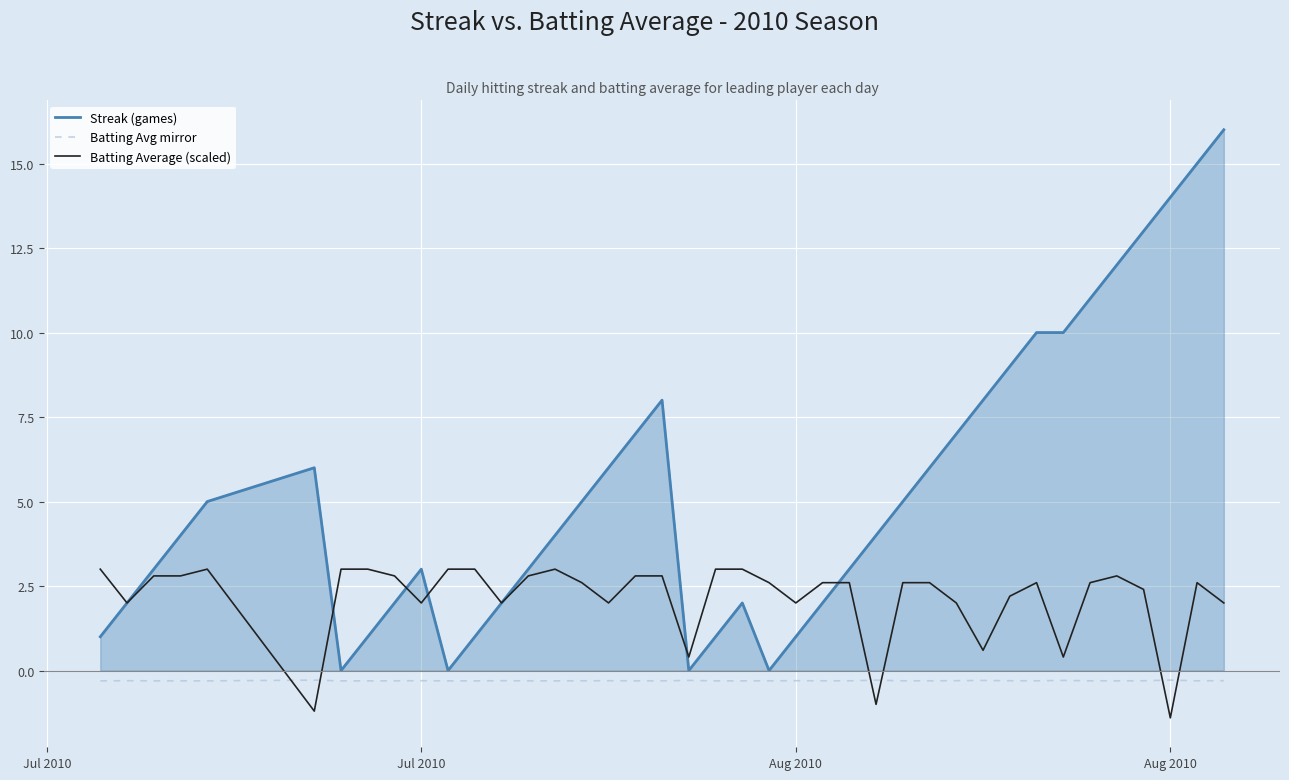

Which series has the widest spread of values?

Streak (games)